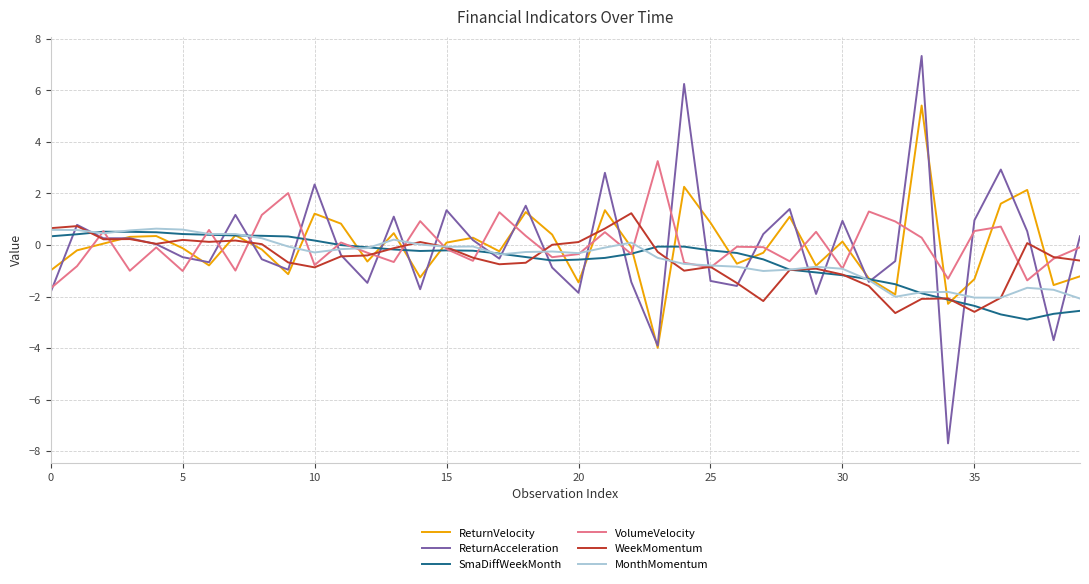

Which series has the widest spread of values?

ReturnAcceleration